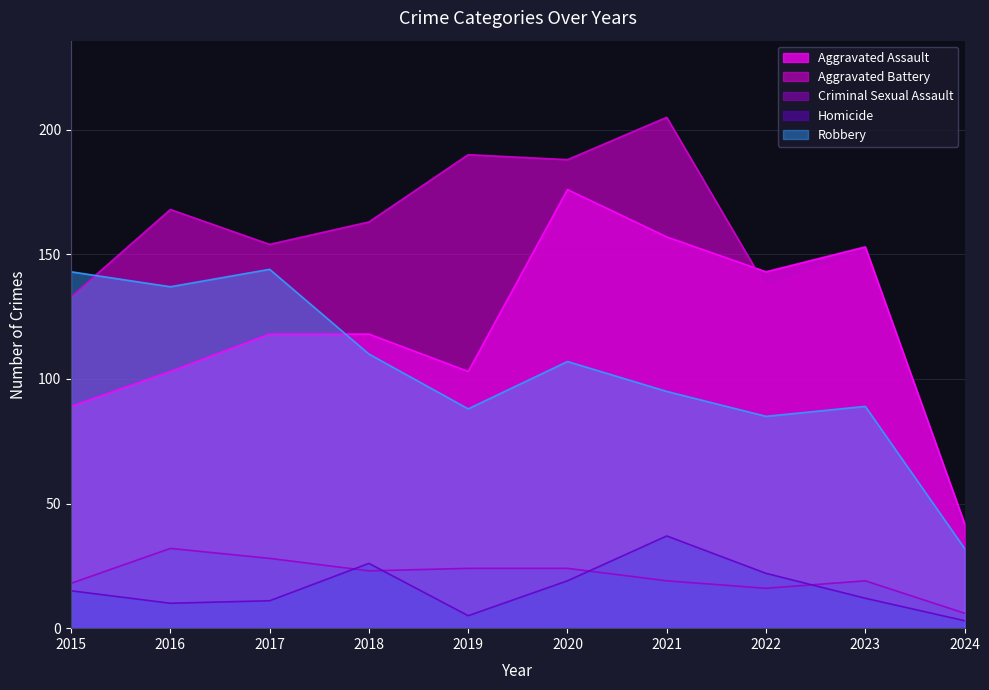

Which category has the lowest value in the Aggravated Battery series?

2024